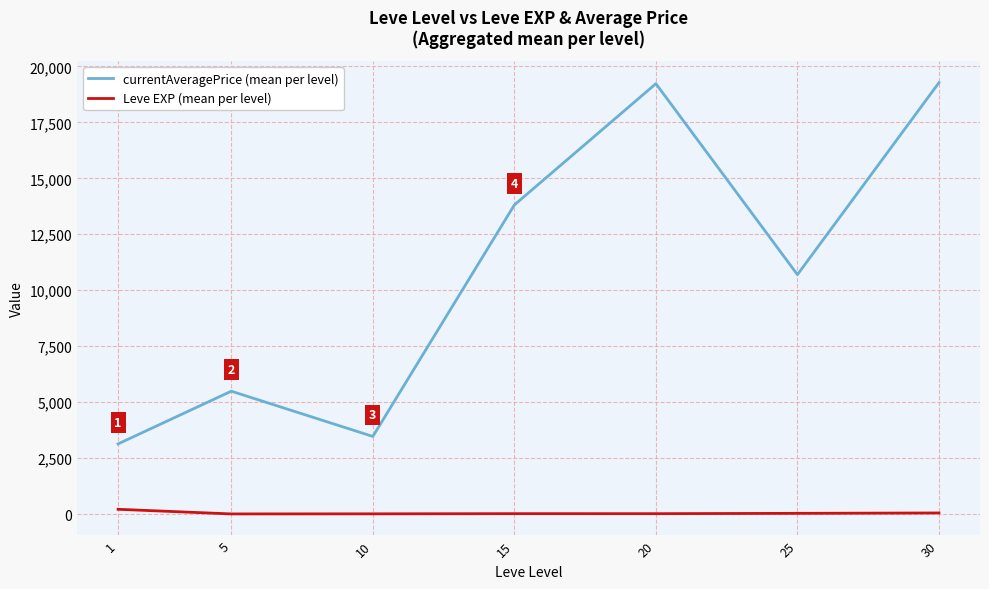

True or false: Leve EXP (mean per level) and currentAveragePrice (mean per level) cross at least once.

False